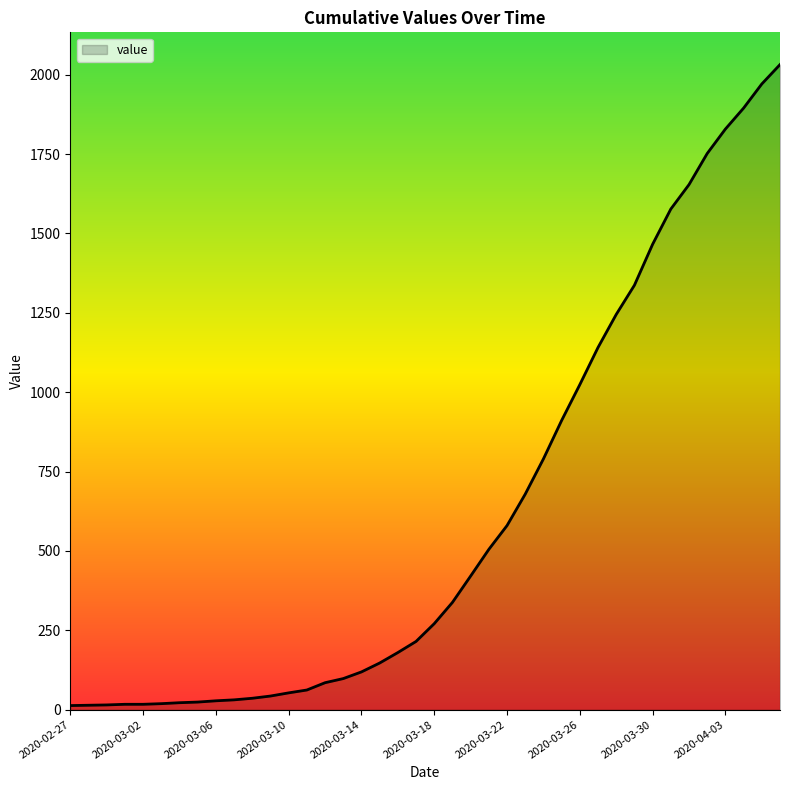

Count the number of categories in the chart.

40